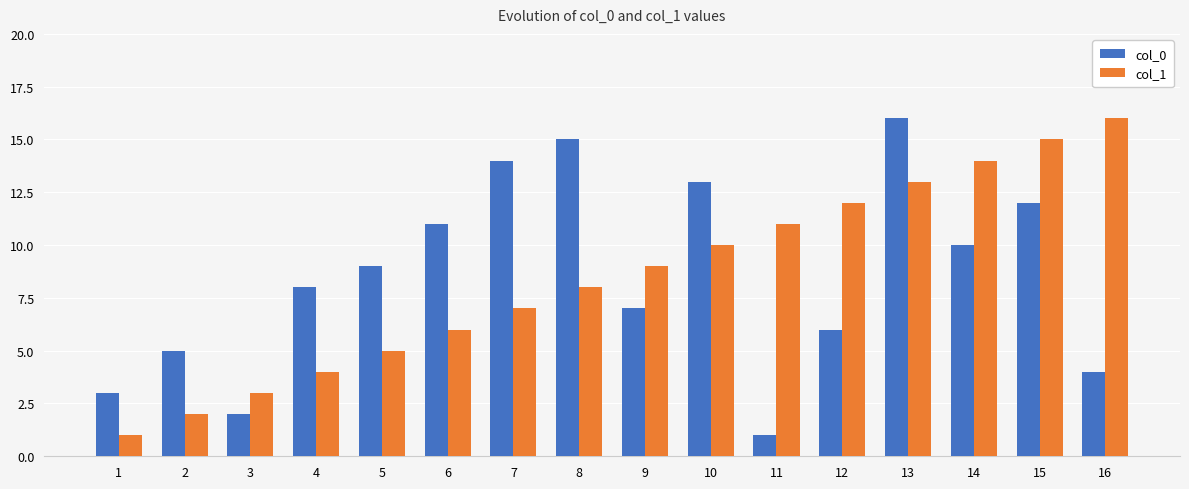

Which category has the lowest value in the col_0 series?

11